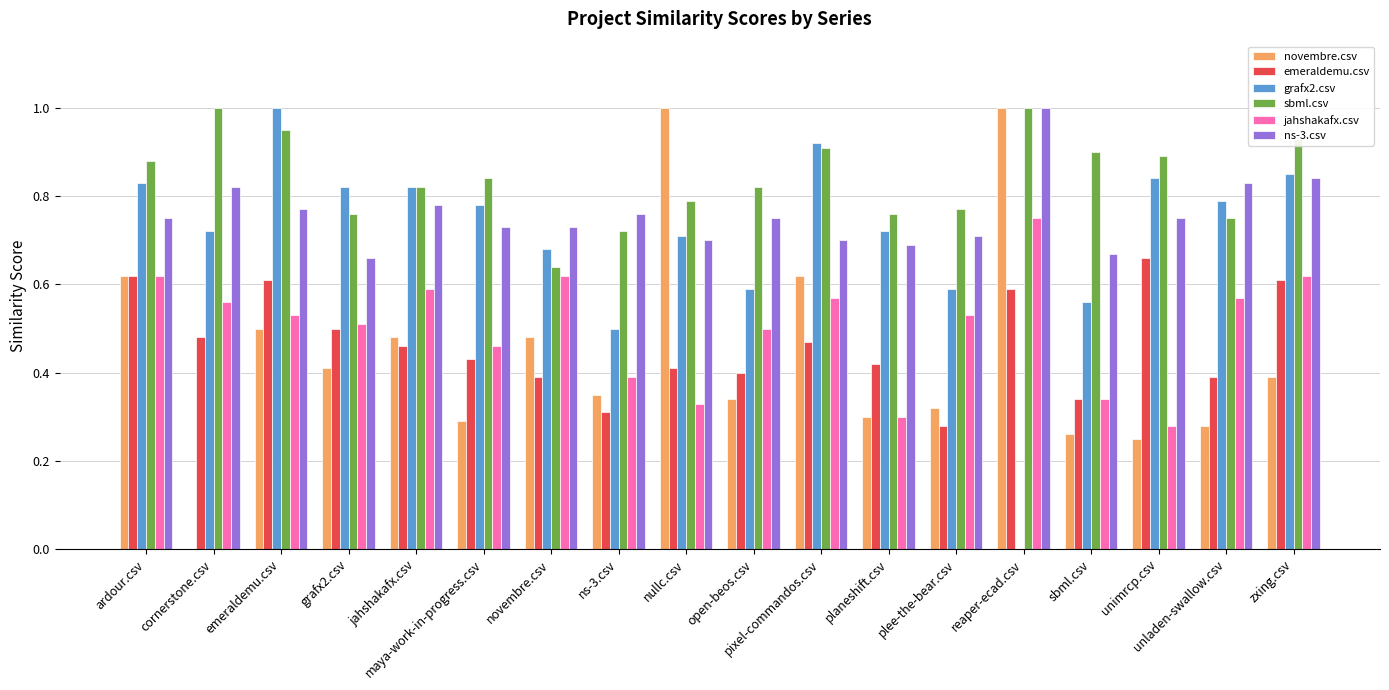

Is it true that jahshakafx.csv equals 0.6 at pixel-commandos.csv?

True